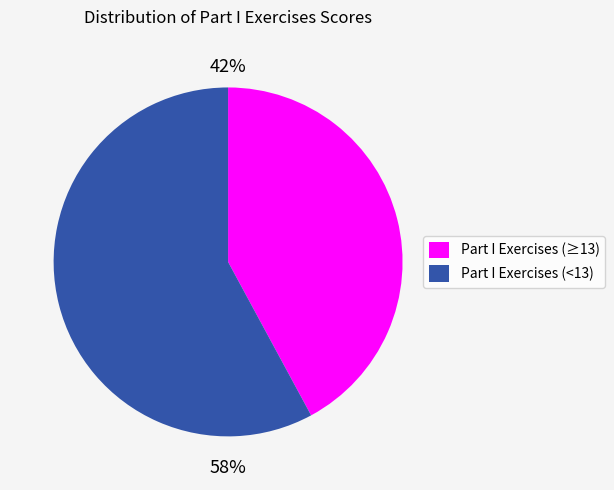

To the nearest percent, what percentage of the pie is Part I Exercises (<13)?

58%